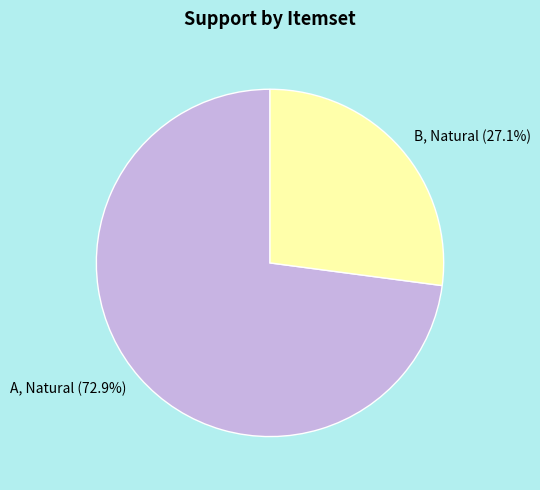

What is the largest slice in the pie chart?

A, Natural